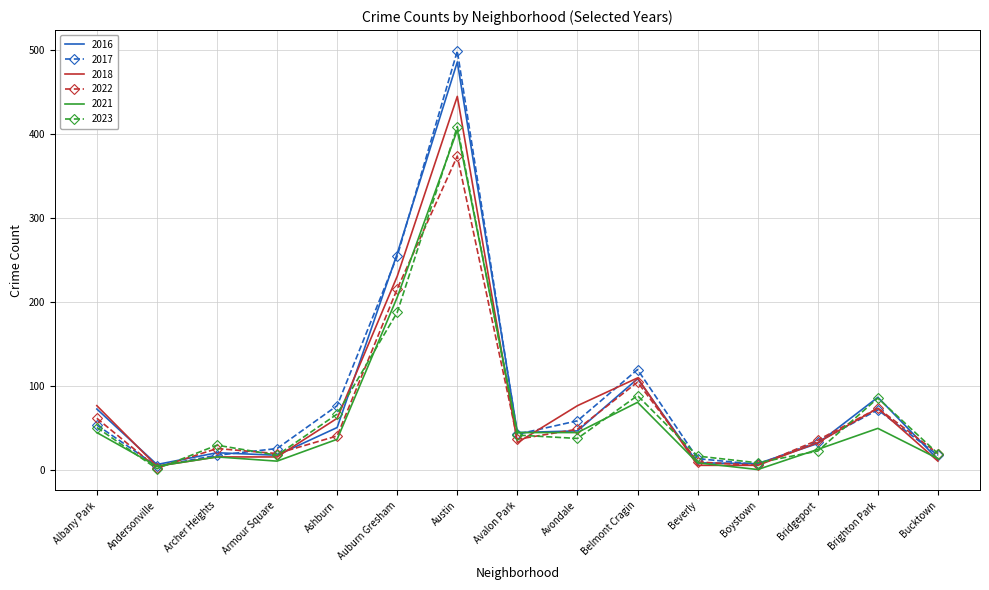

Which category has the highest value across all series?

Austin